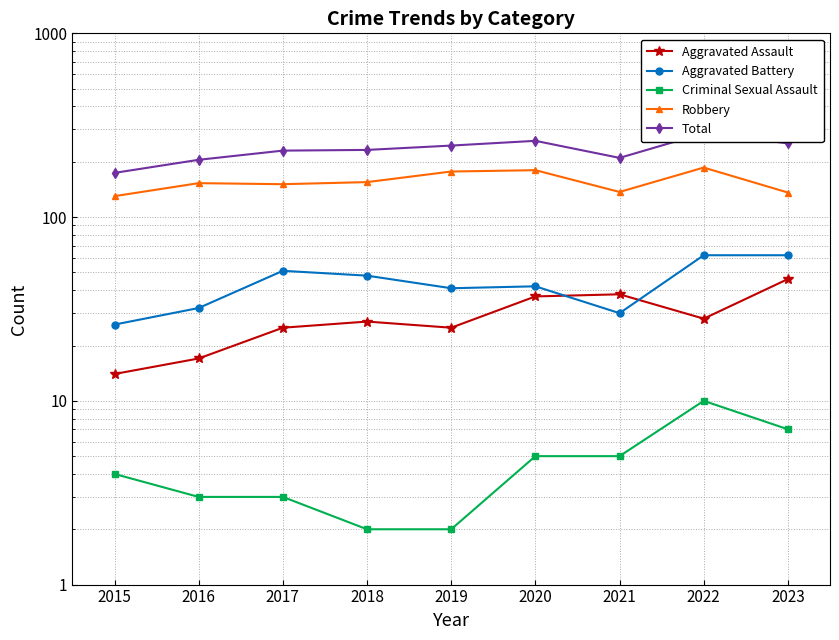

What are all the series names shown in the legend?

Aggravated Assault, Aggravated Battery, Criminal Sexual Assault, Robbery, Total